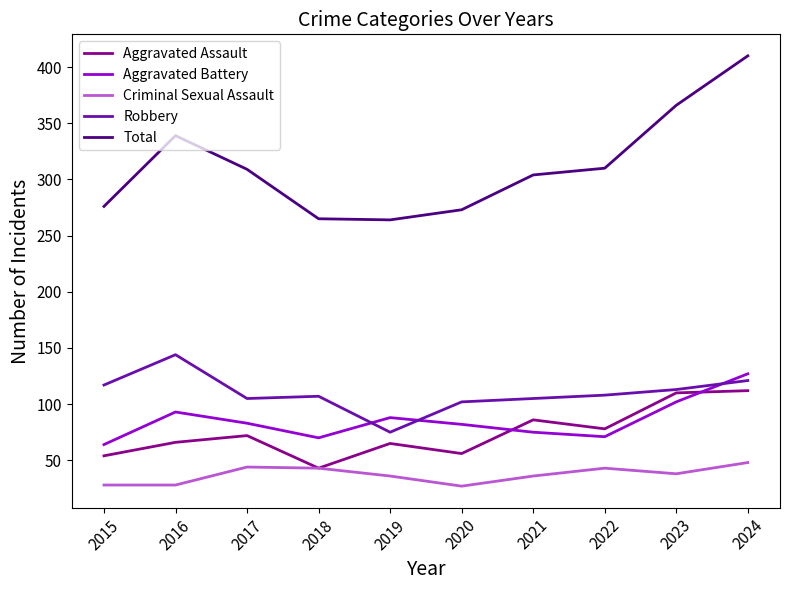

True or false: Criminal Sexual Assault and Aggravated Battery cross at least once.

False